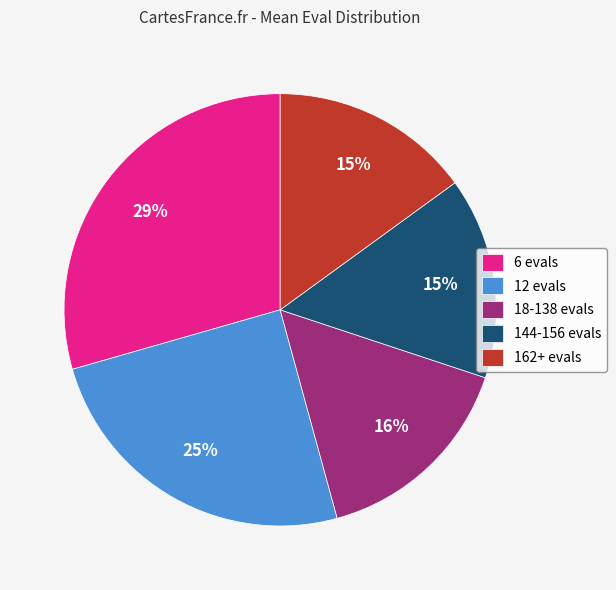

Is there any slice that represents more than half of the pie?

No